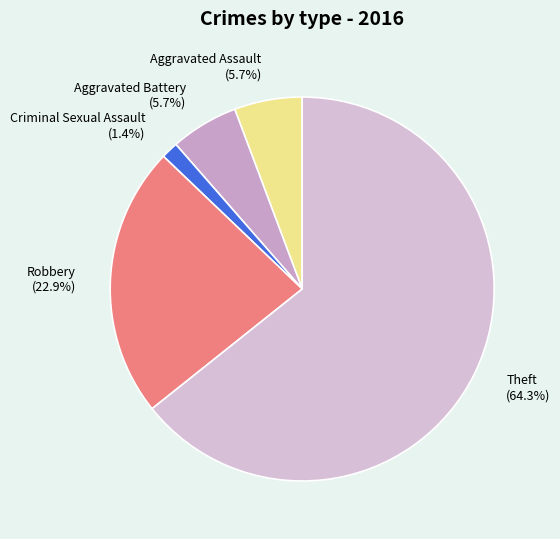

The Aggravated Assault slice represents 1% of the pie. True or false?

False